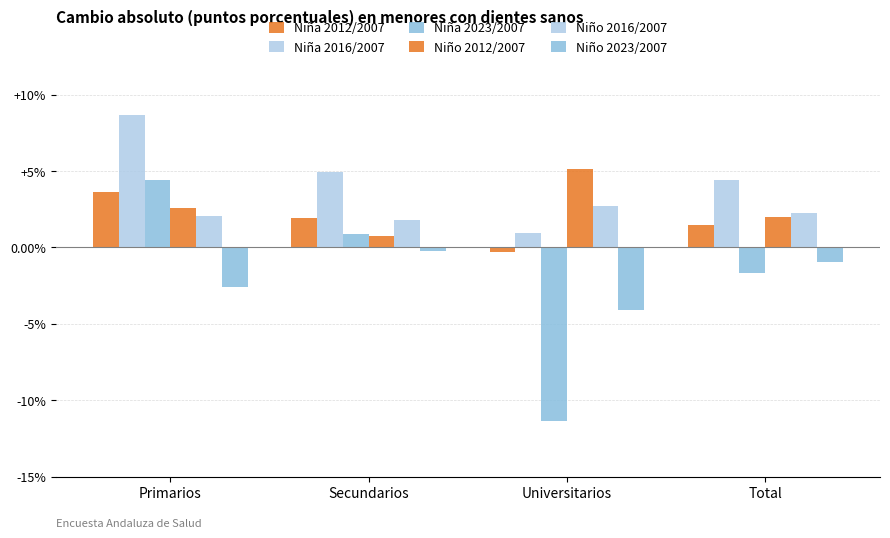

Between Total and Primarios, which is larger?

Primarios